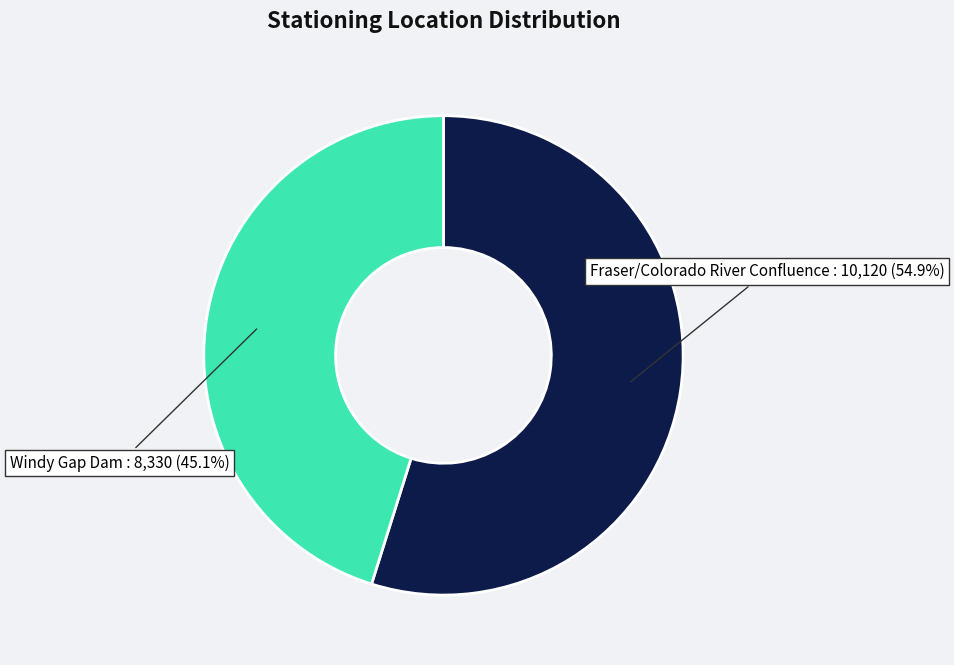

Is there any slice that represents more than half of the pie?

Yes